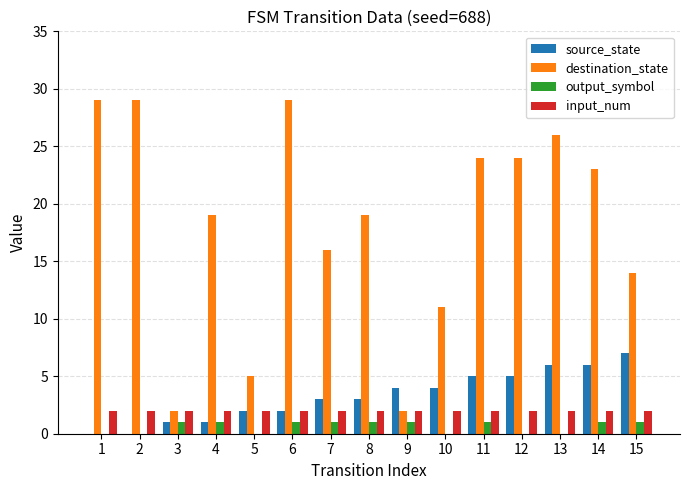

Reading left to right, transcribe all the data shown in this chart.

source_state: 1=0	2=0	3=1	4=1	5=2	6=2	7=3	8=3	9=4	10=4	11=5	12=5	13=6	14=6	15=7
destination_state: 1=29	2=29	3=2	4=19	5=5	6=29	7=16	8=19	9=2	10=11	11=24	12=24	13=26	14=23	15=14
output_symbol: 1=0	2=0	3=1	4=1	5=0	6=1	7=1	8=1	9=1	10=0	11=1	12=0	13=0	14=1	15=1
input_num: 1=2	2=2	3=2	4=2	5=2	6=2	7=2	8=2	9=2	10=2	11=2	12=2	13=2	14=2	15=2